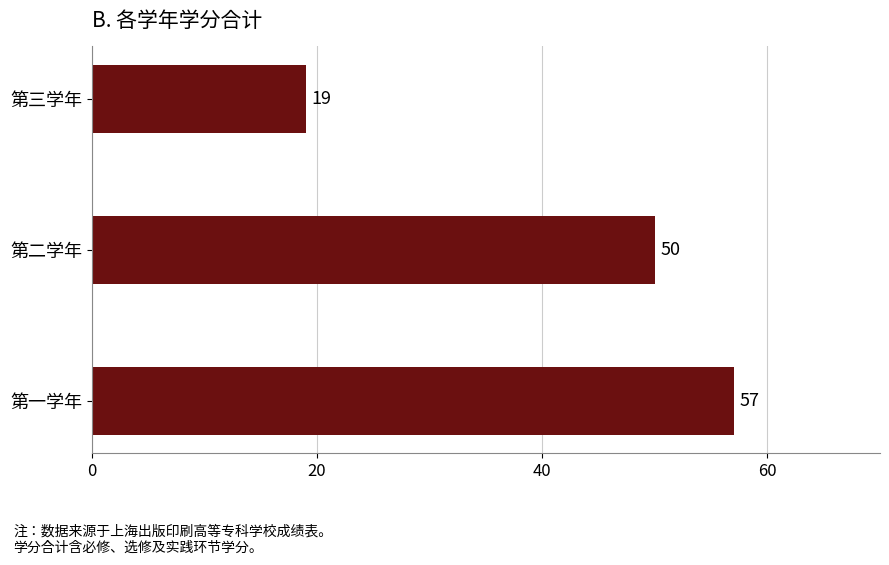

Are the bars horizontal?

Yes